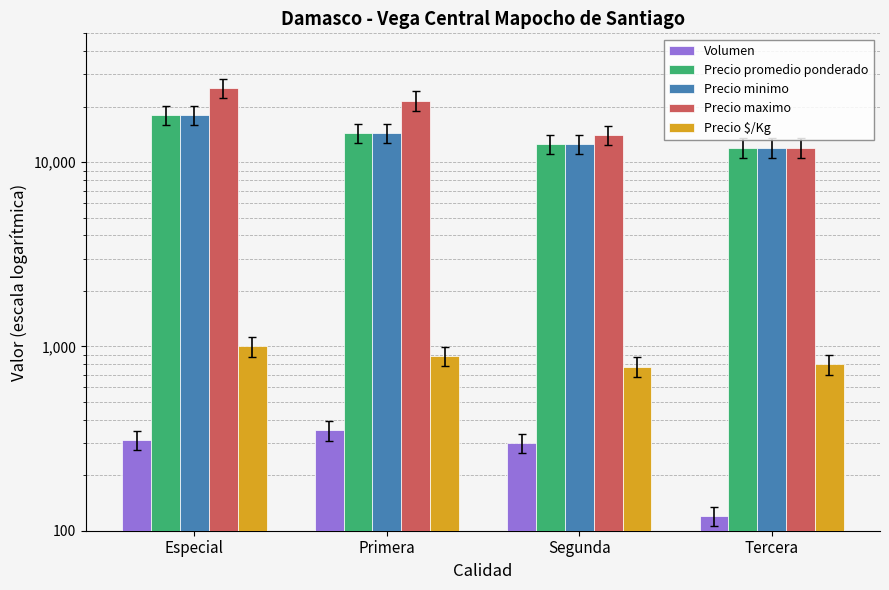

What are all the series names shown in the legend?

Volumen, Precio promedio ponderado, Precio minimo, Precio maximo, Precio $/Kg